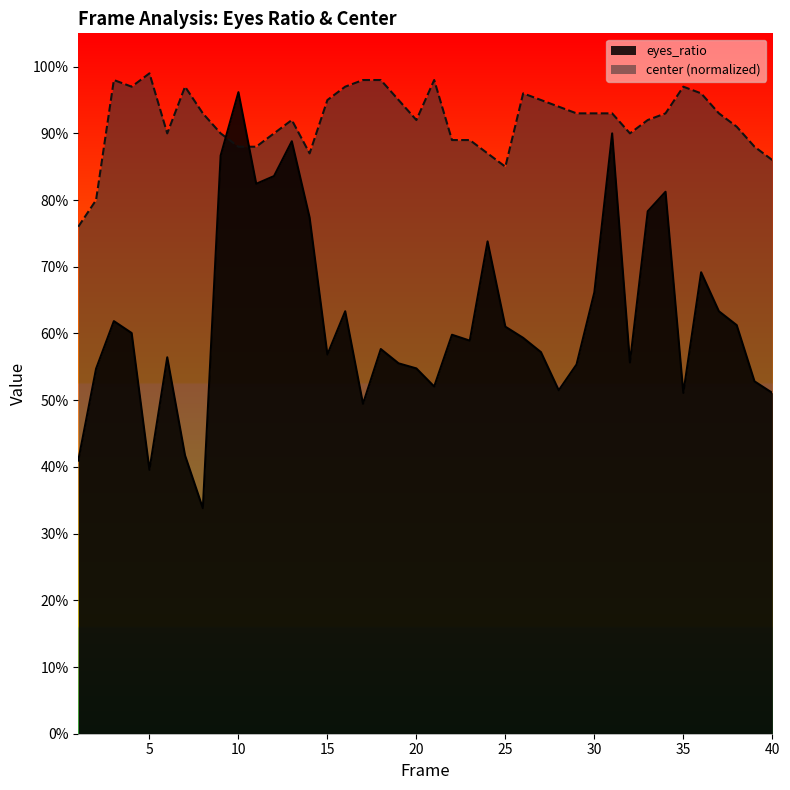

Which label corresponds to the largest value in the chart?

5